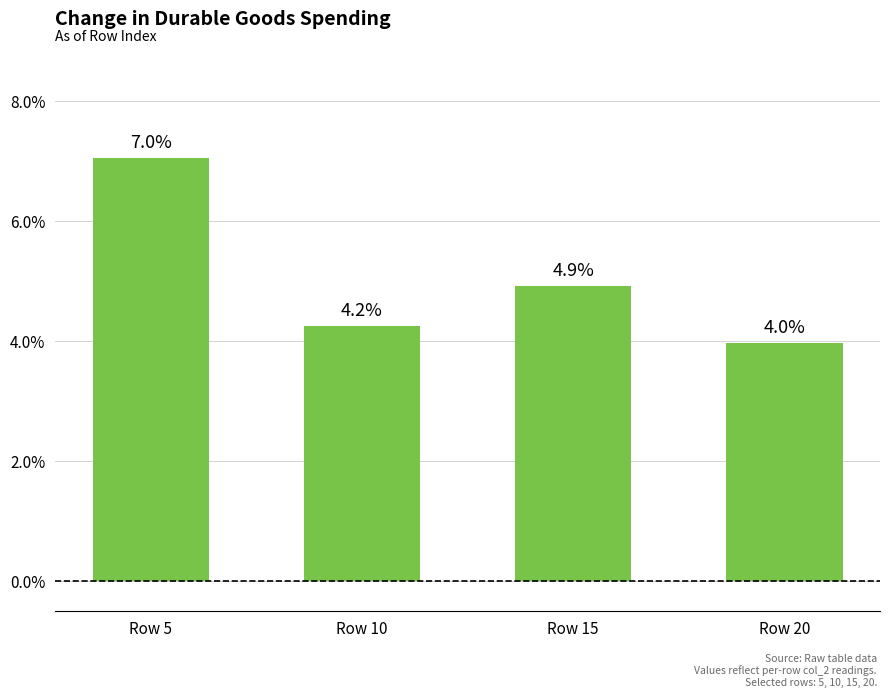

Reading left to right, what are all the values shown in this chart?

Row 5=7.0	Row 10=4.2	Row 15=4.9	Row 20=4.0